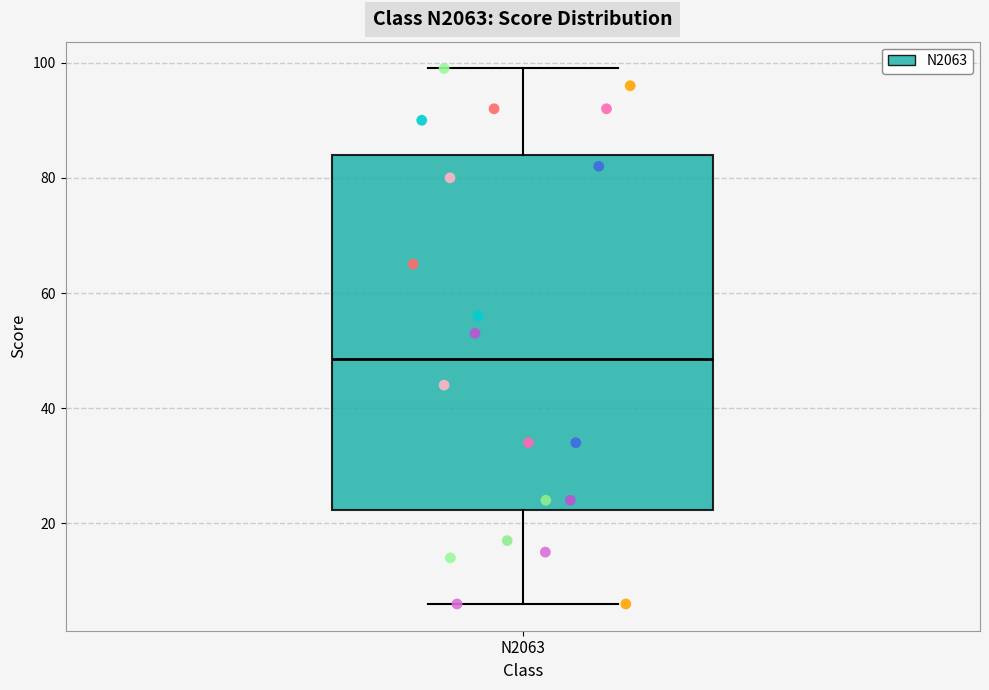

Where is the upper edge of the box for N2063 on the y-axis? The values are not printed on the chart, so give them approximately, as read against the axis.

84